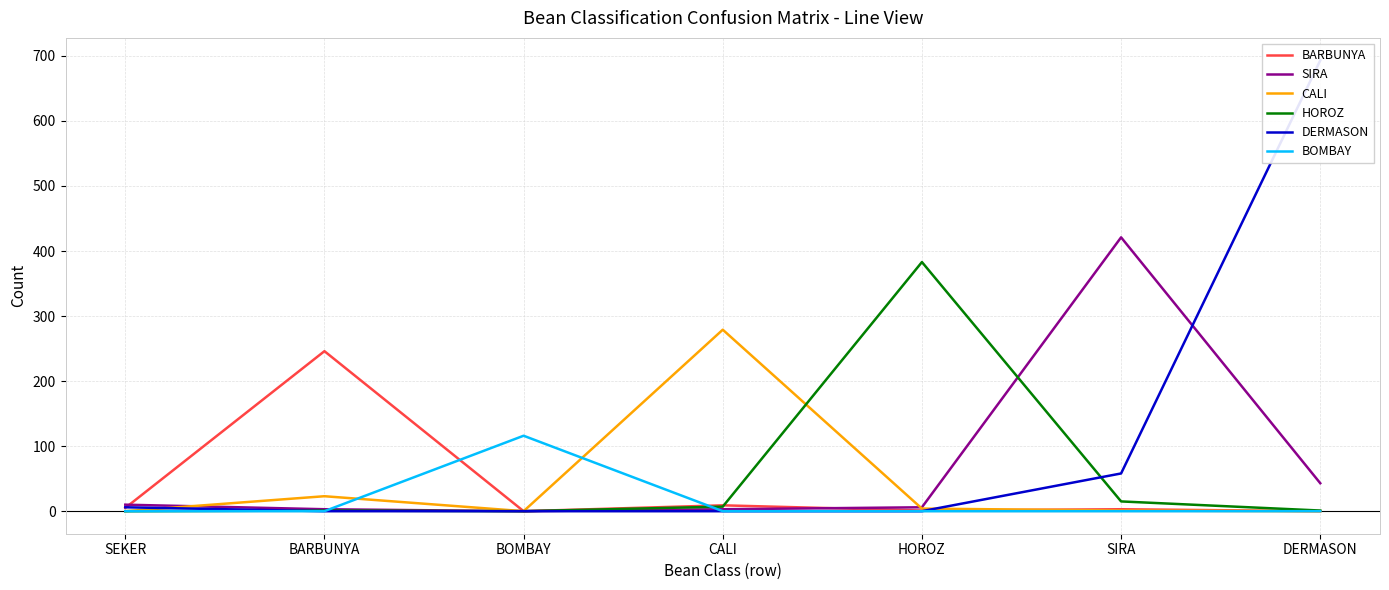

What is the average value of the BOMBAY series?

17